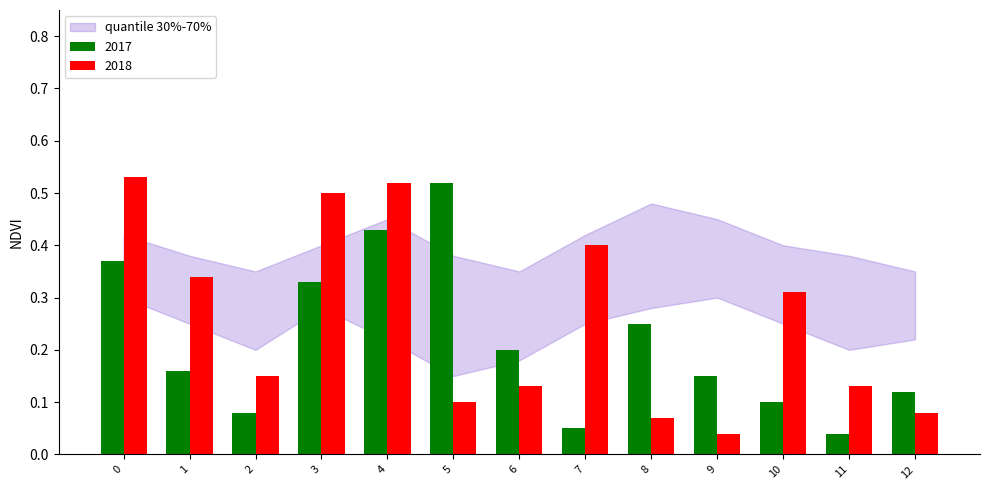

How many bars are there in each group?

2